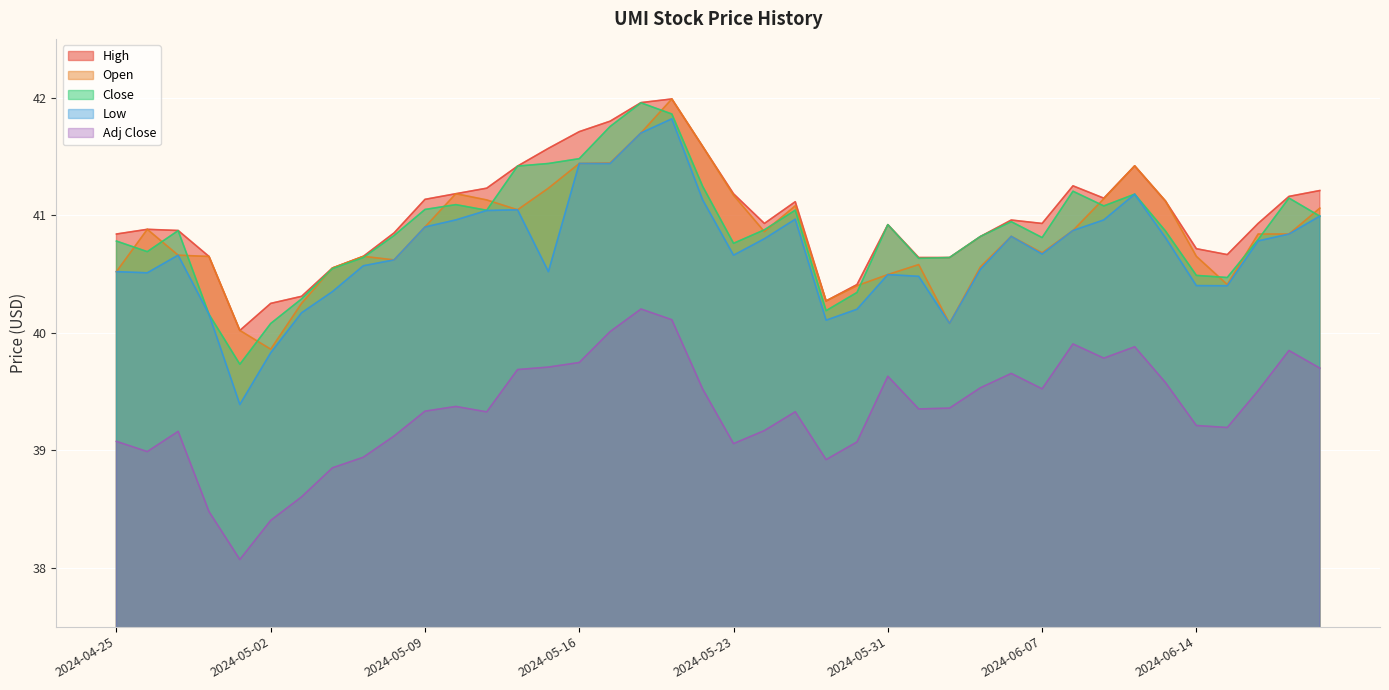

How many distinct data groups are displayed?

5